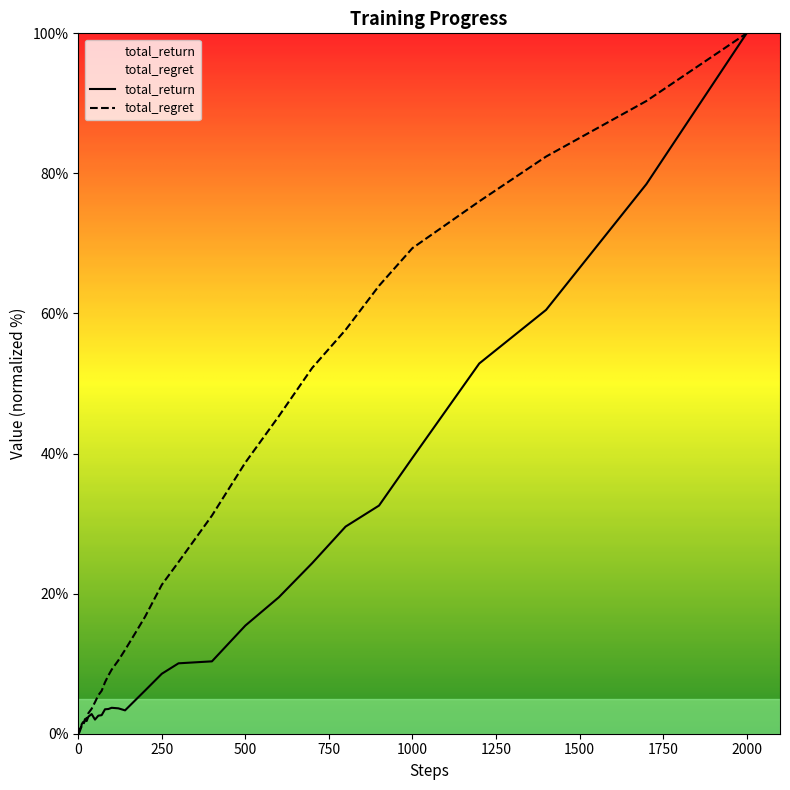

What is the total value across all series at 100?

12.9